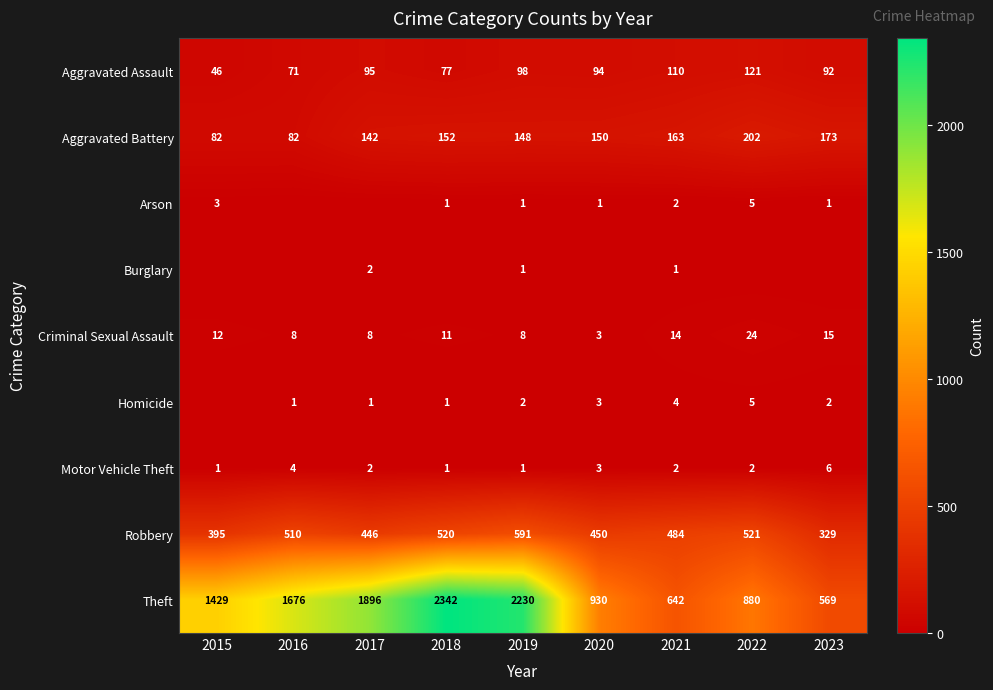

Is it true that Criminal Sexual Assault equals 8 at 2017?

True